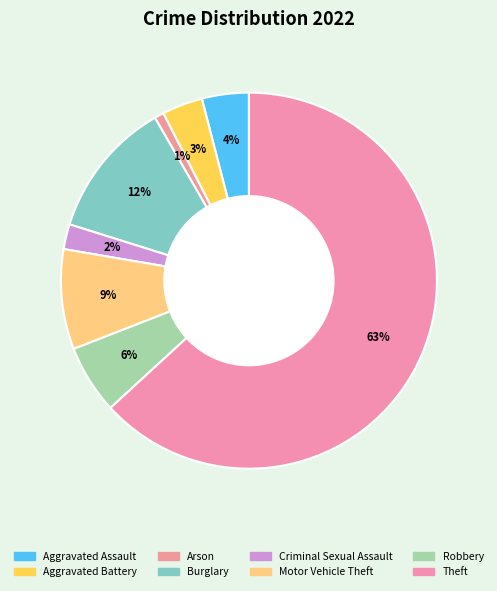

True or false: Robbery accounts for 16% of the total.

False